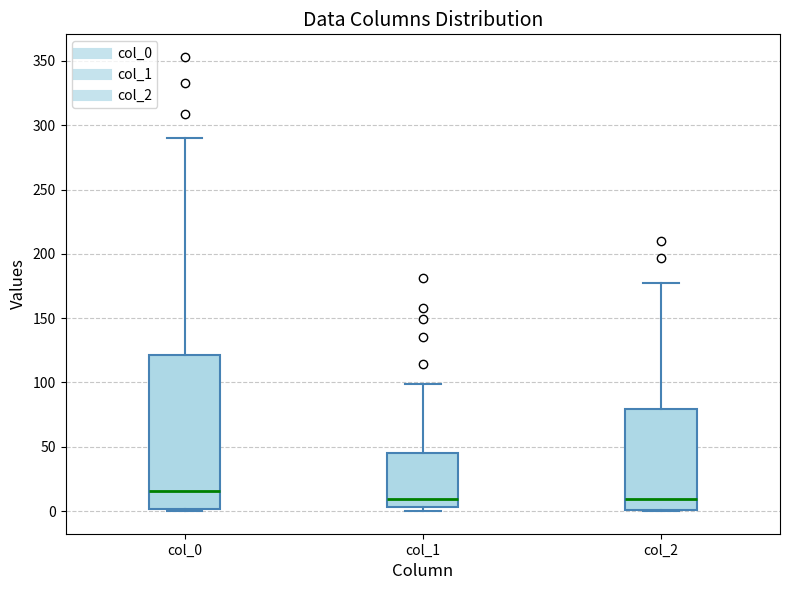

Which box is the tallest, from its lower edge to its upper edge?

col_0